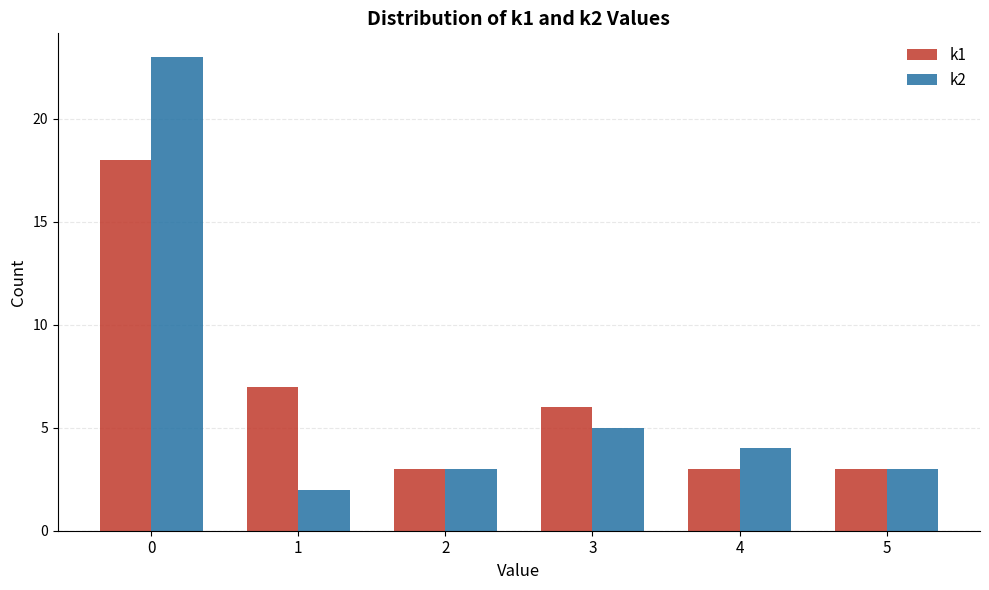

Rank the series by their maximum value, from highest to lowest.

k2, k1